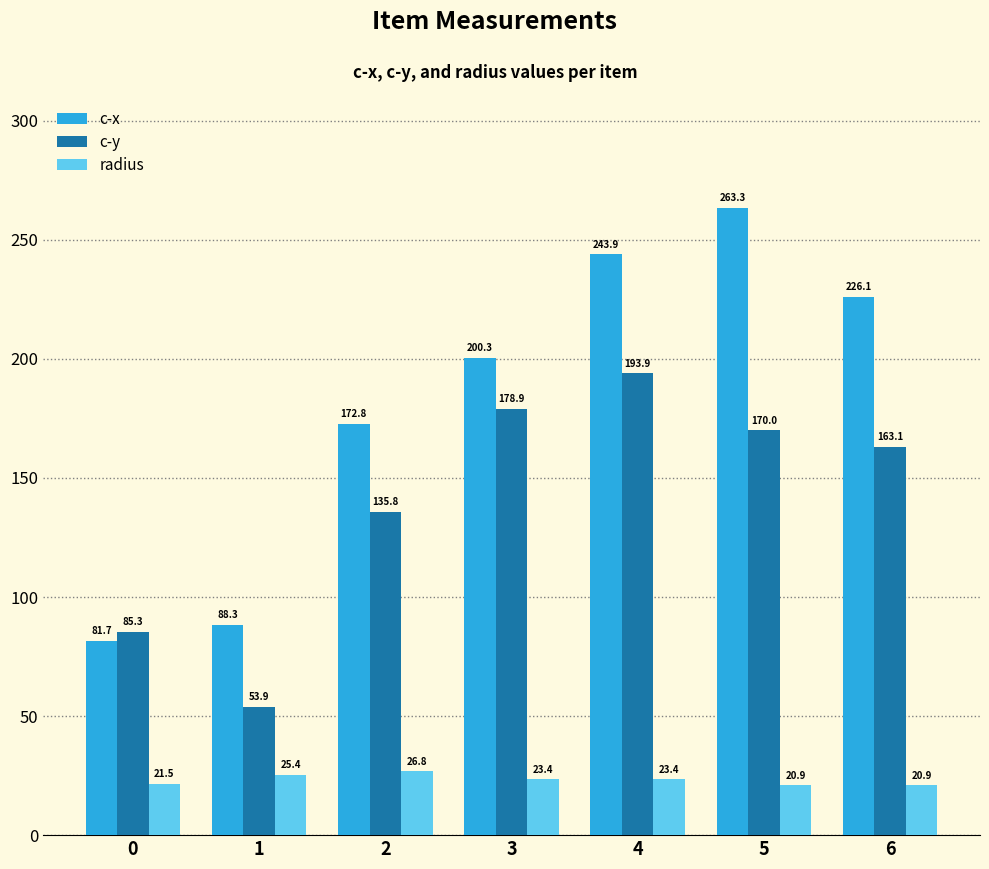

What is the difference between the highest and lowest values at 4?

220.5